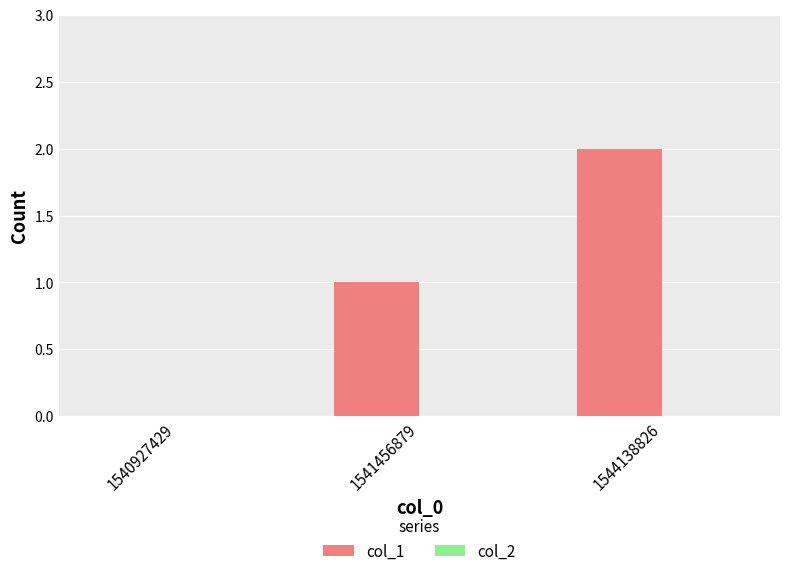

Is it true that the value at 1541456879 is 1?

True